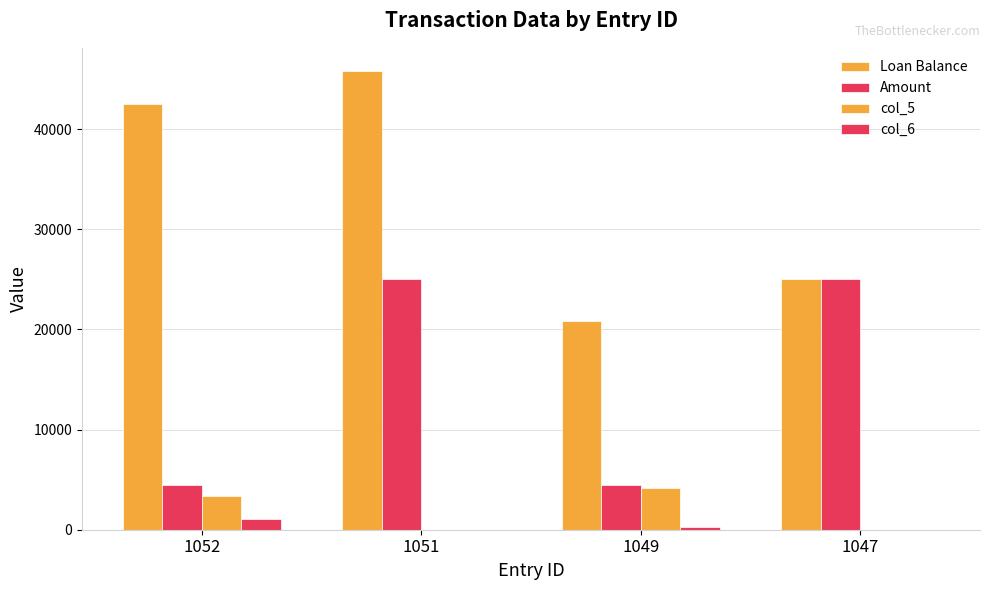

What is the average value of the Loan Balance series?

33521.5